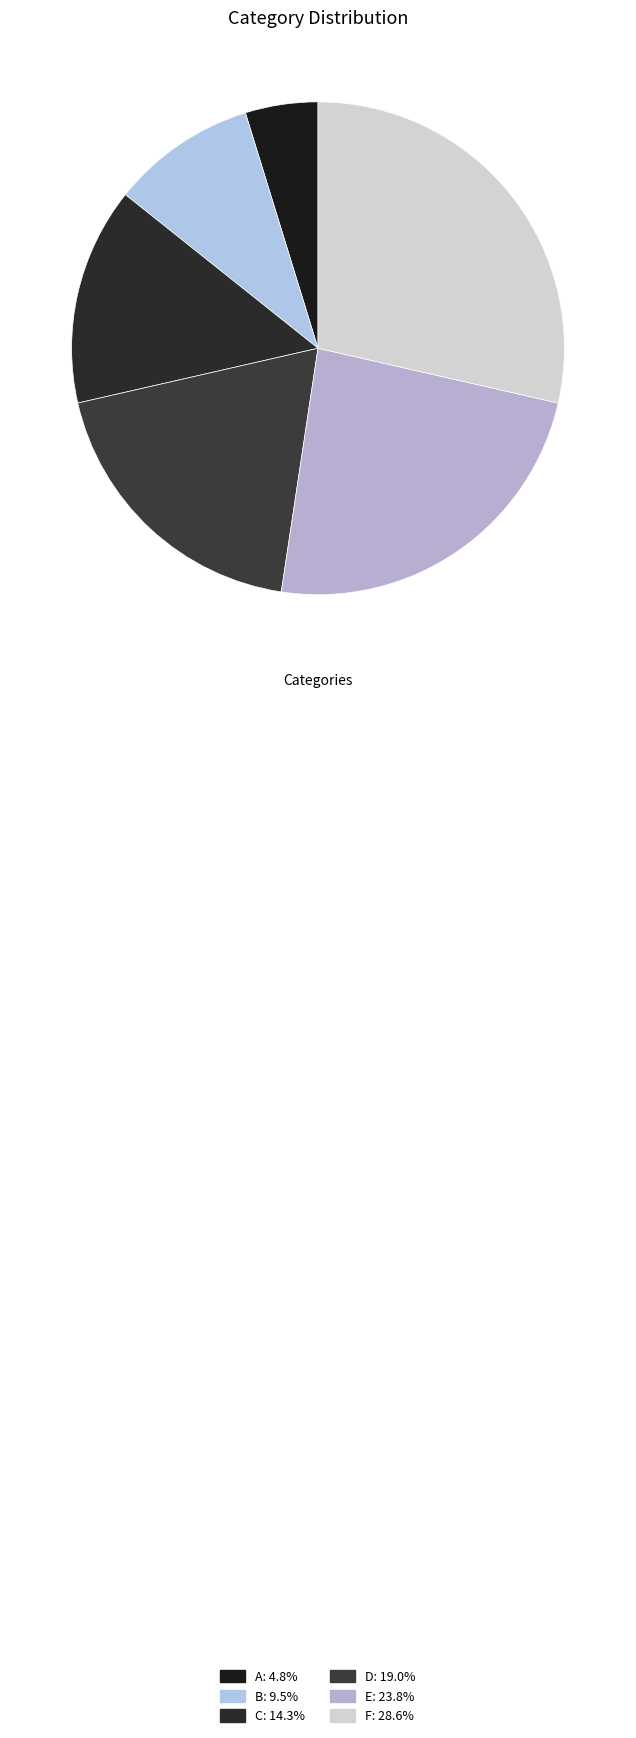

Is there any slice that represents more than half of the pie?

No